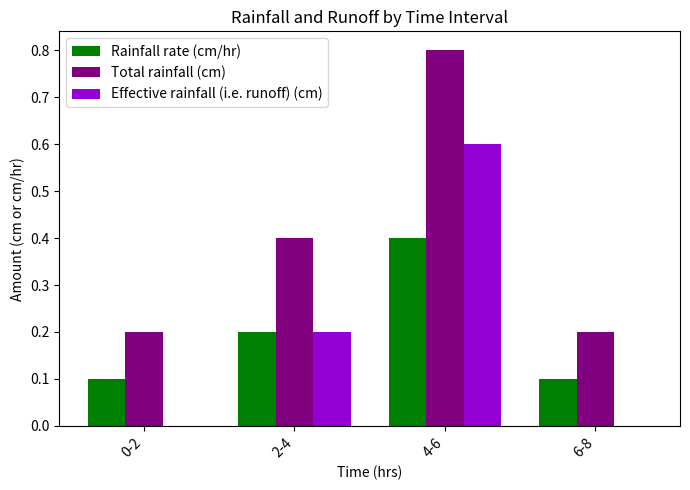

What is the sum of the Rainfall rate (cm/hr) values at 4-6 and 0-2?

0.5